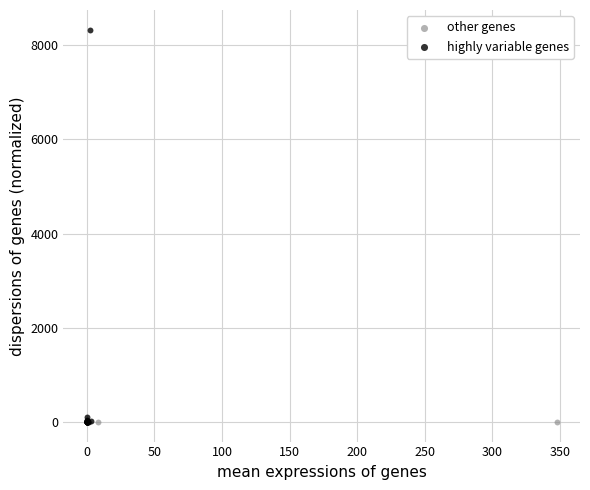

Which series reaches the maximum Y coordinate?

highly variable genes